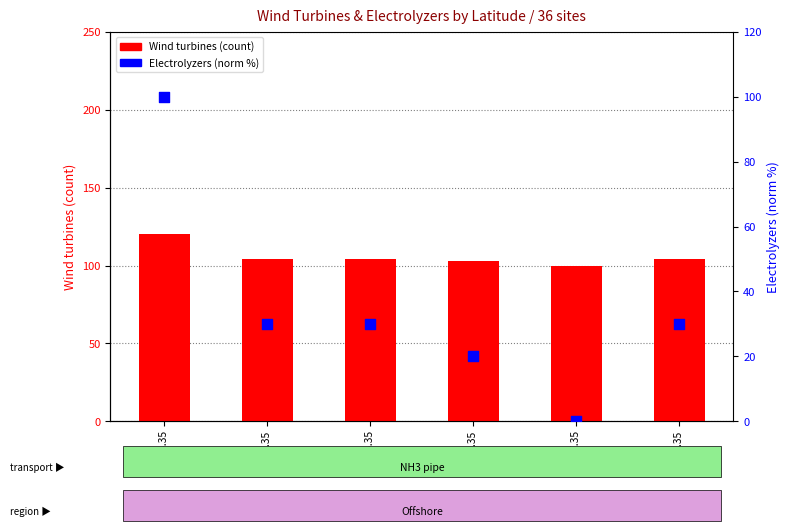

What is the total value across all series at lat 57.35?

100